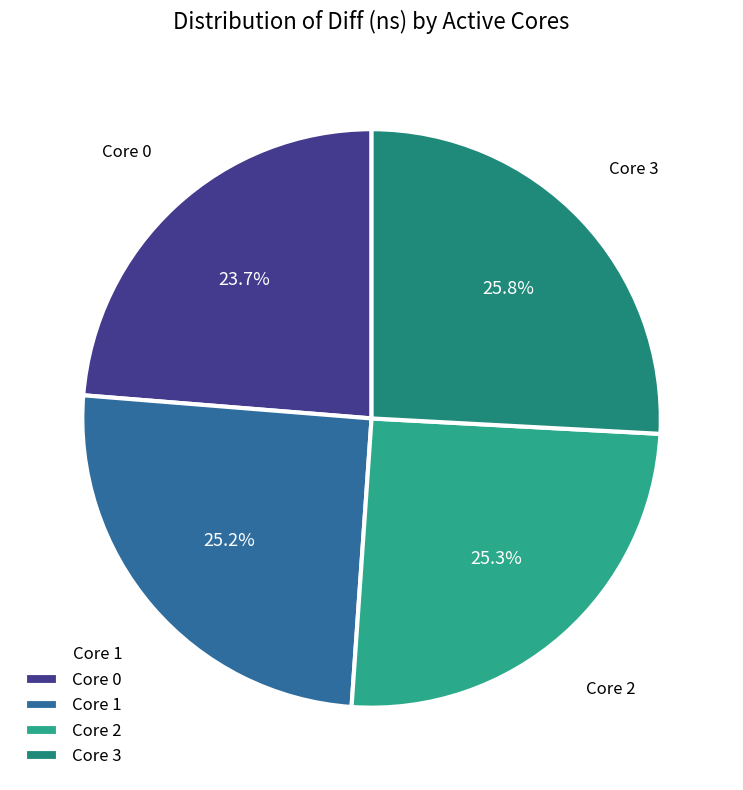

What is the largest slice in the pie chart?

Core 3